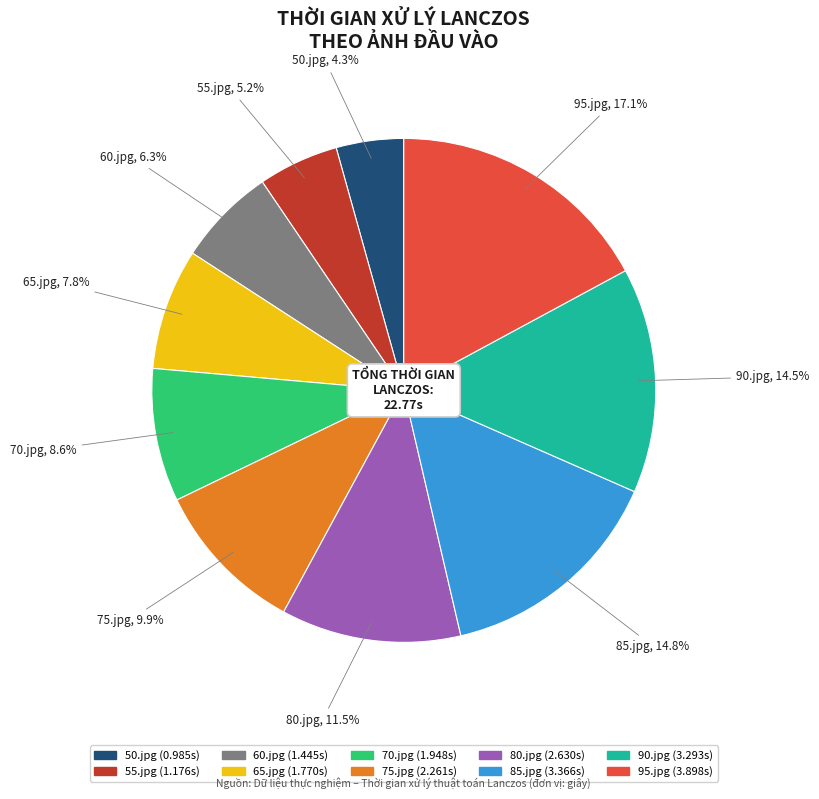

Does any single category account for the majority?

No